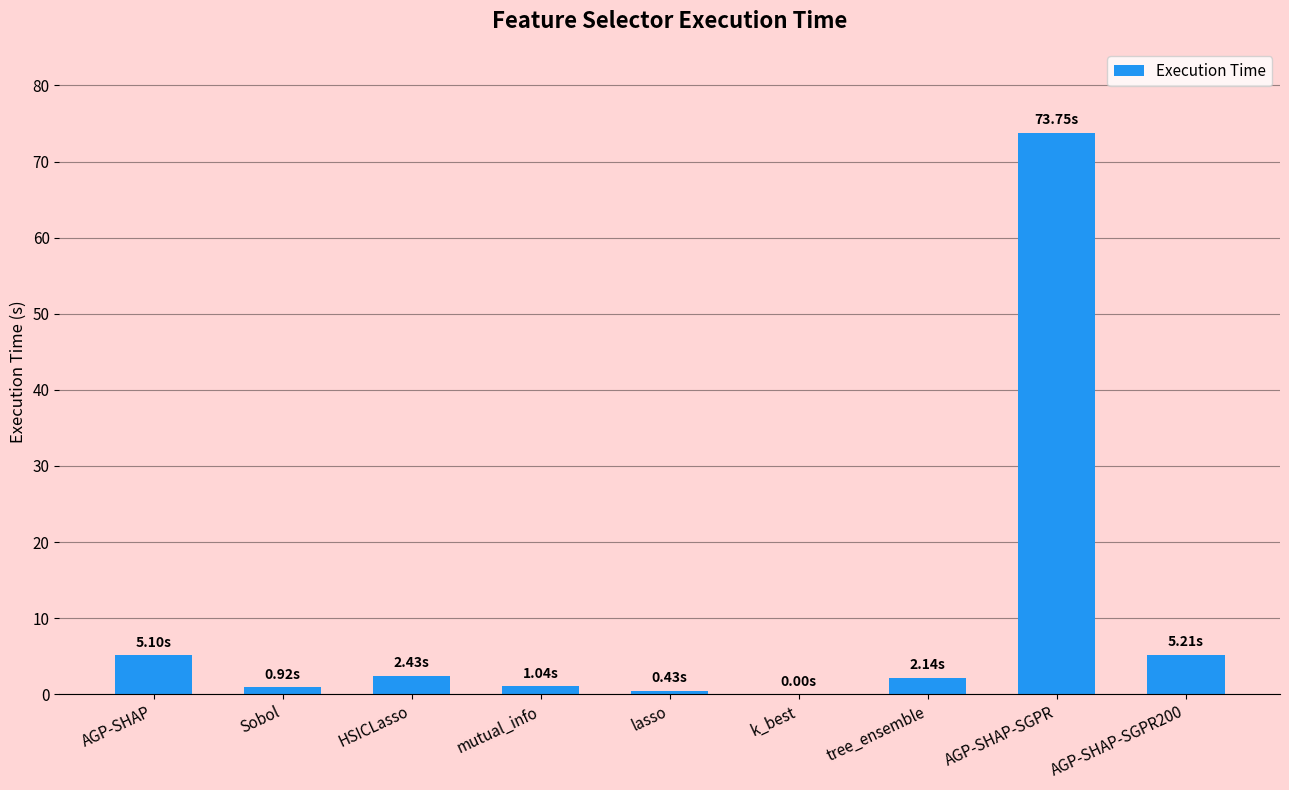

What is the sum of all values?

91.0